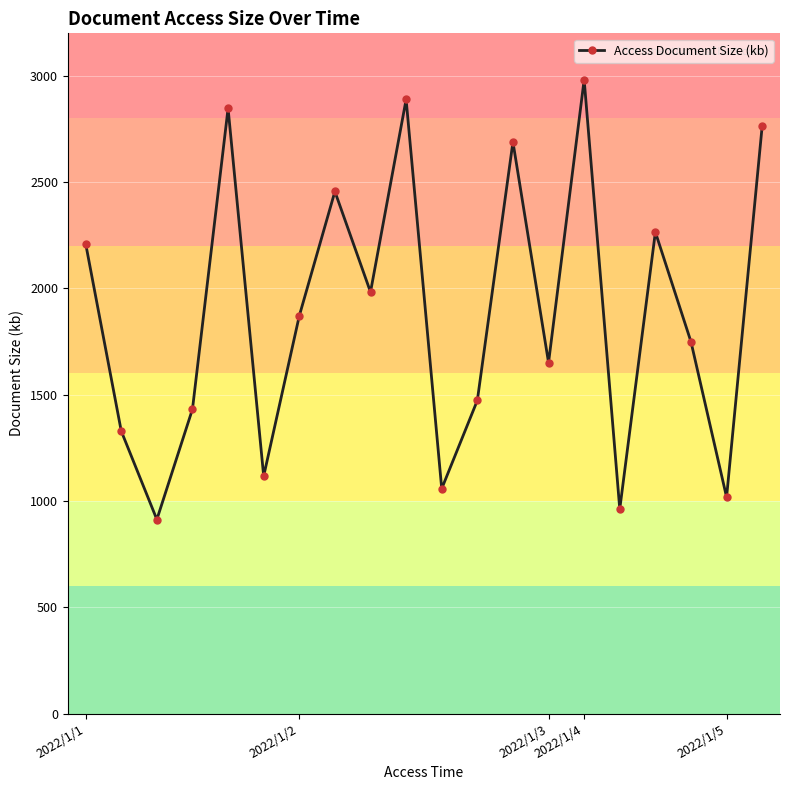

How many values are below 1871?

10